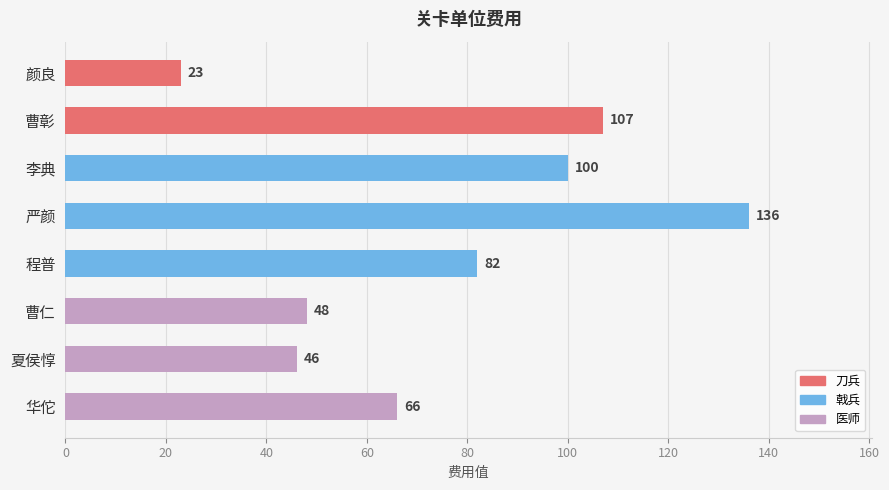

Rank the categories by value from highest to lowest.

严颜, 曹彰, 李典, 程普, 华佗, 曹仁, 夏侯惇, 颜良